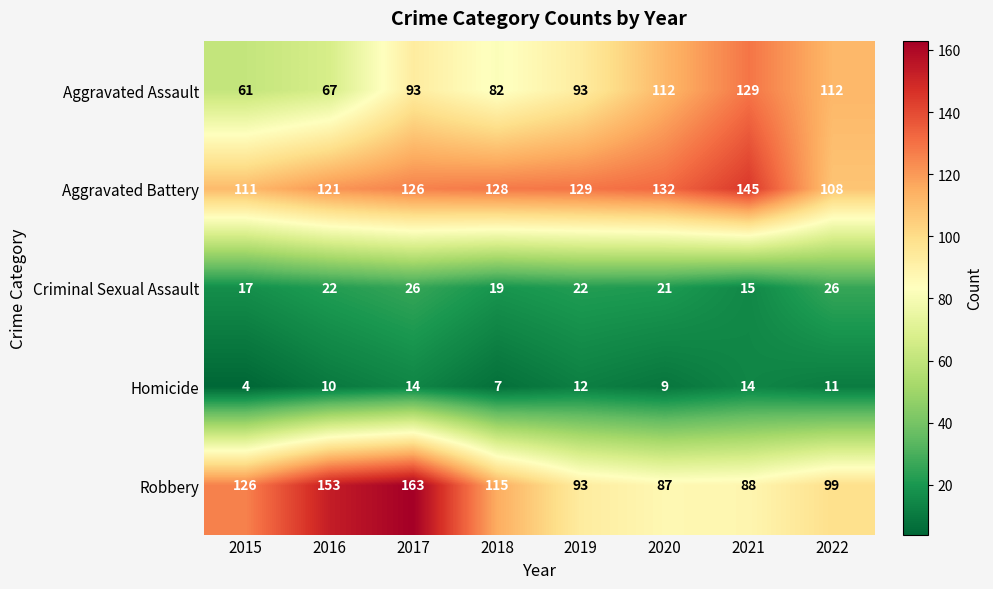

What is the sum of all Aggravated Battery values?

1000